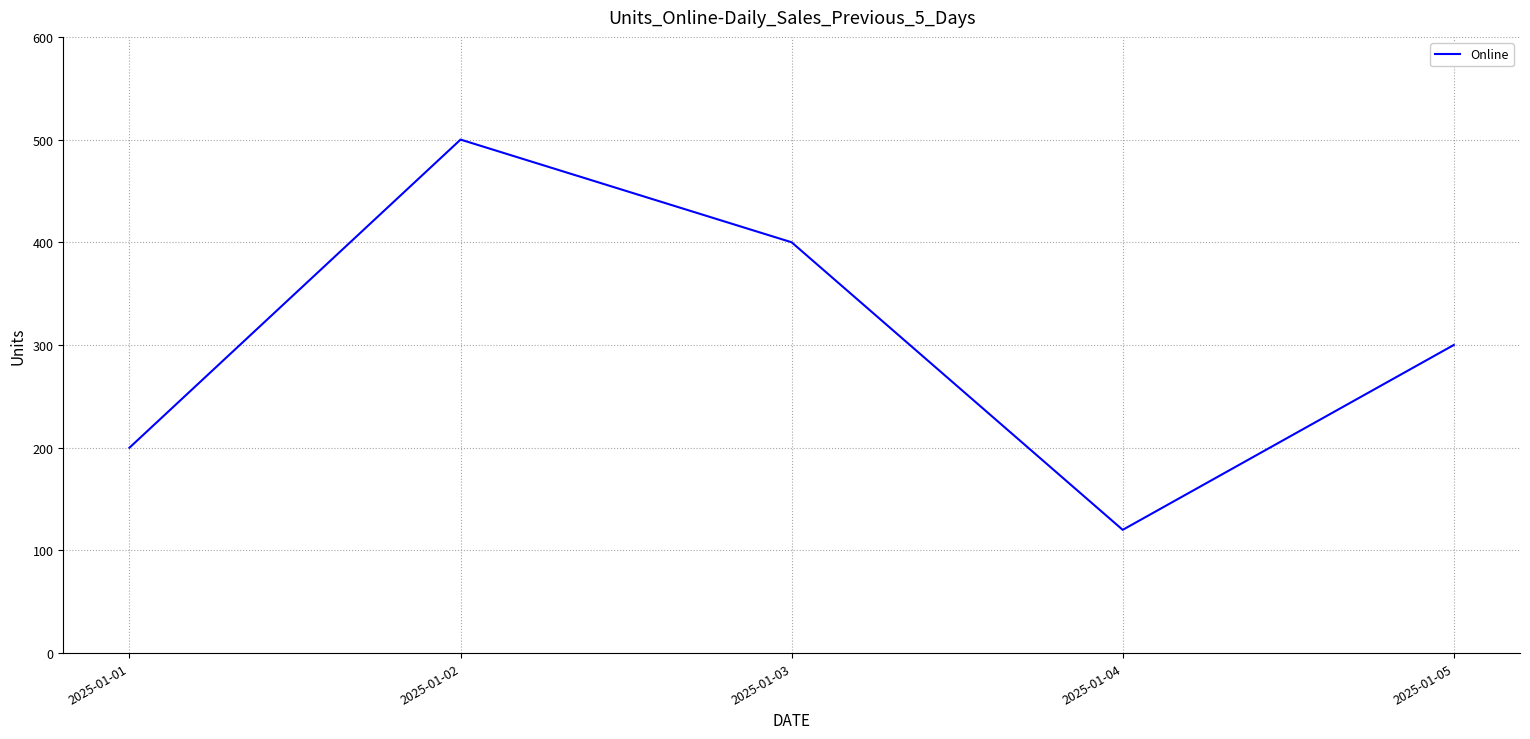

Which has a higher value, 2025-01-02 or 2025-01-04?

2025-01-02